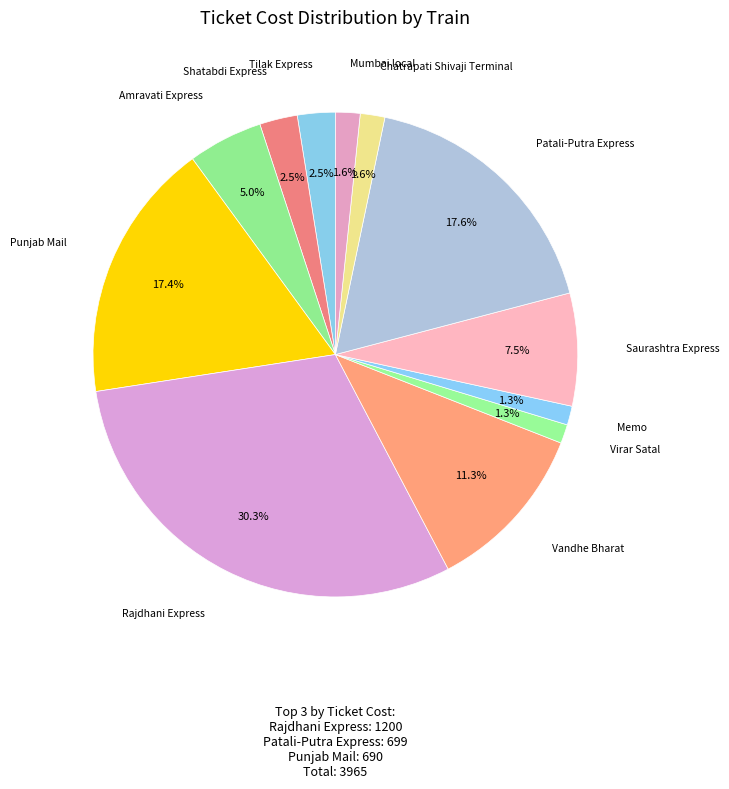

How many segments does this pie chart have?

12